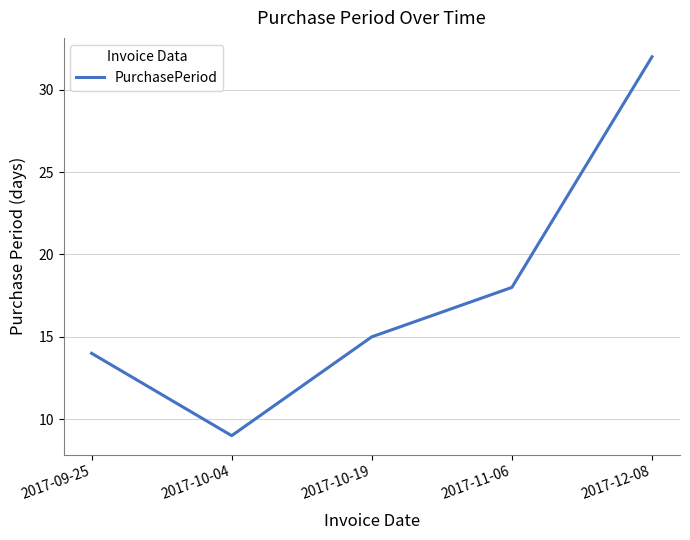

How many categories are shown in the chart?

5